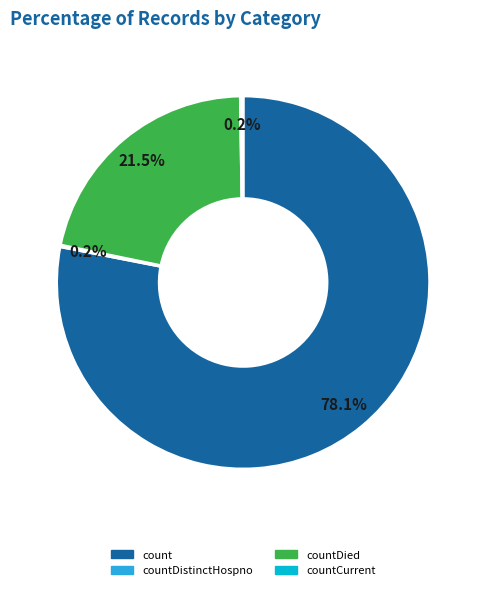

Does any single category account for the majority?

Yes